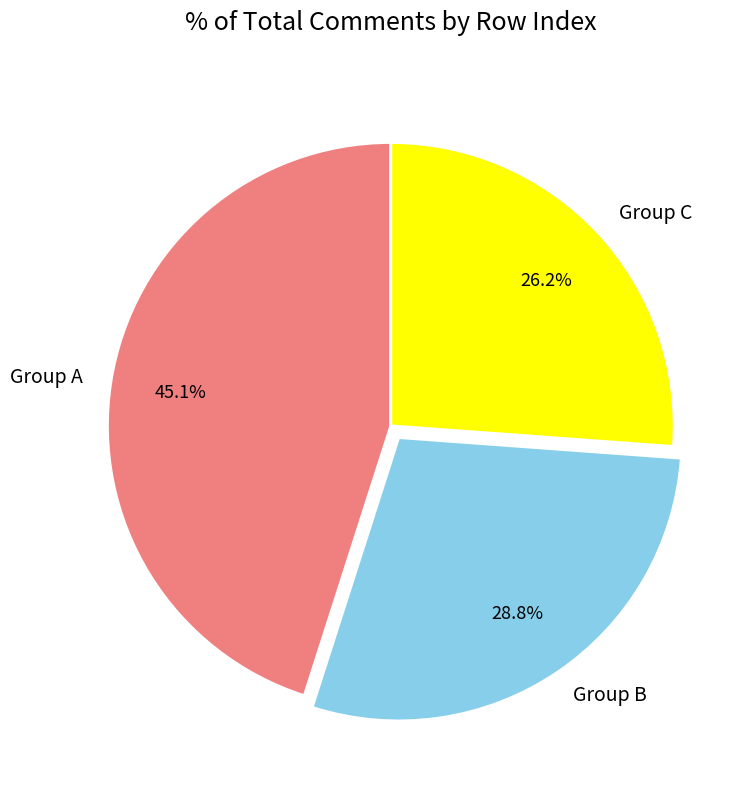

What is the total percentage of Group B and Group C?

54.9%